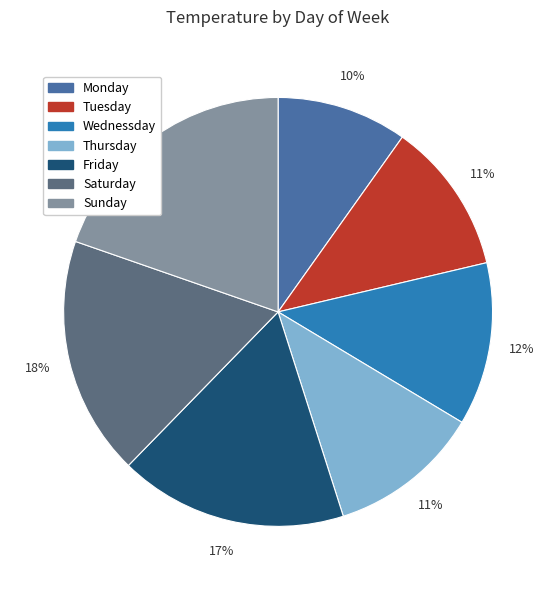

Between Saturday and Wednessday, which is larger?

Saturday